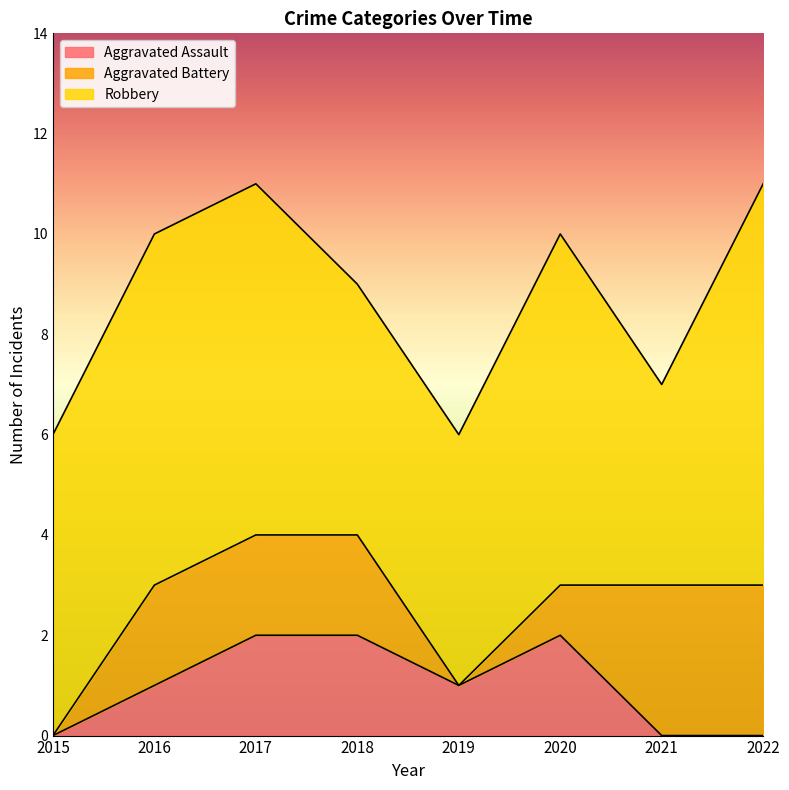

Is it true that Aggravated Assault equals 1 at 2022?

False